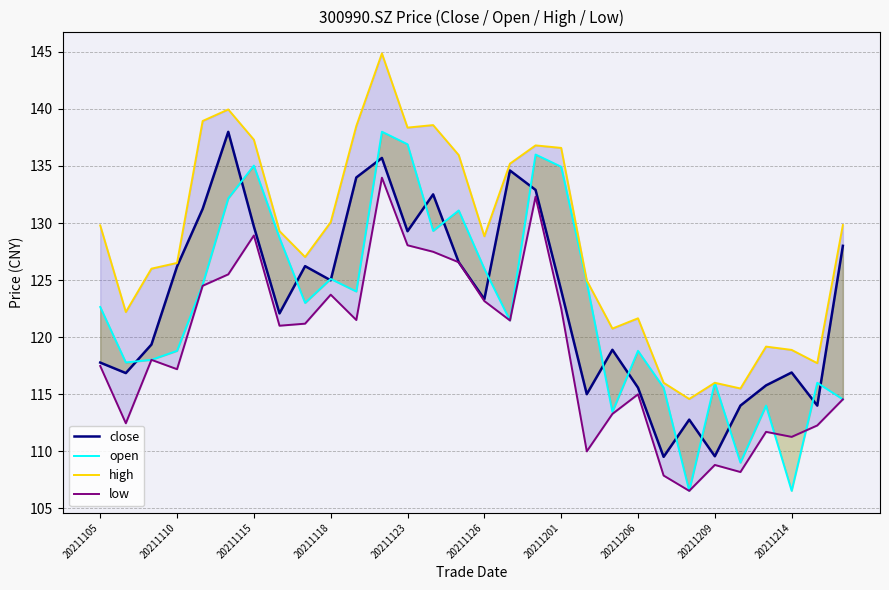

Which series has the largest total across all categories?

high